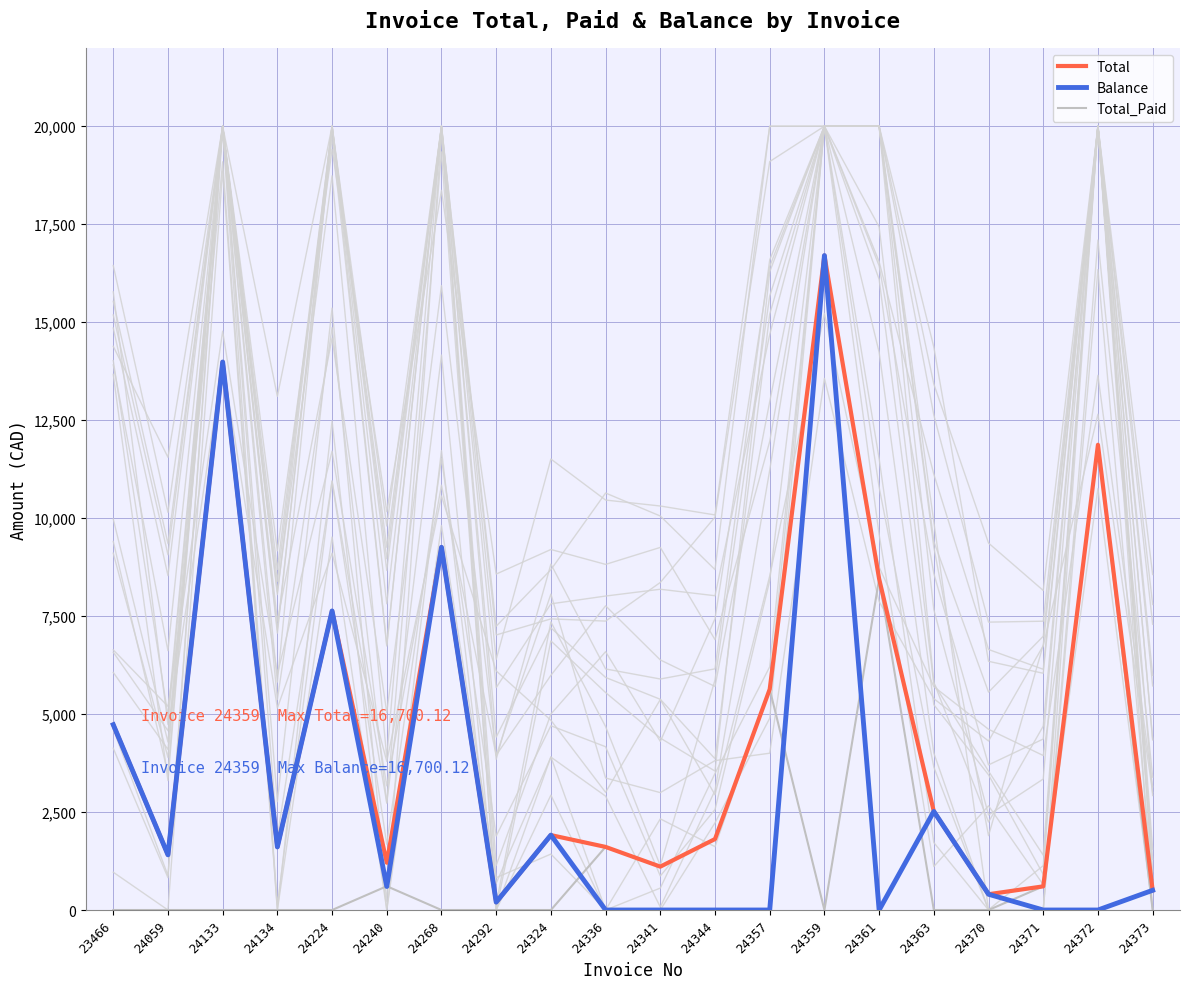

The Total_Paid series shows 283.6 at 24240. True or false?

False